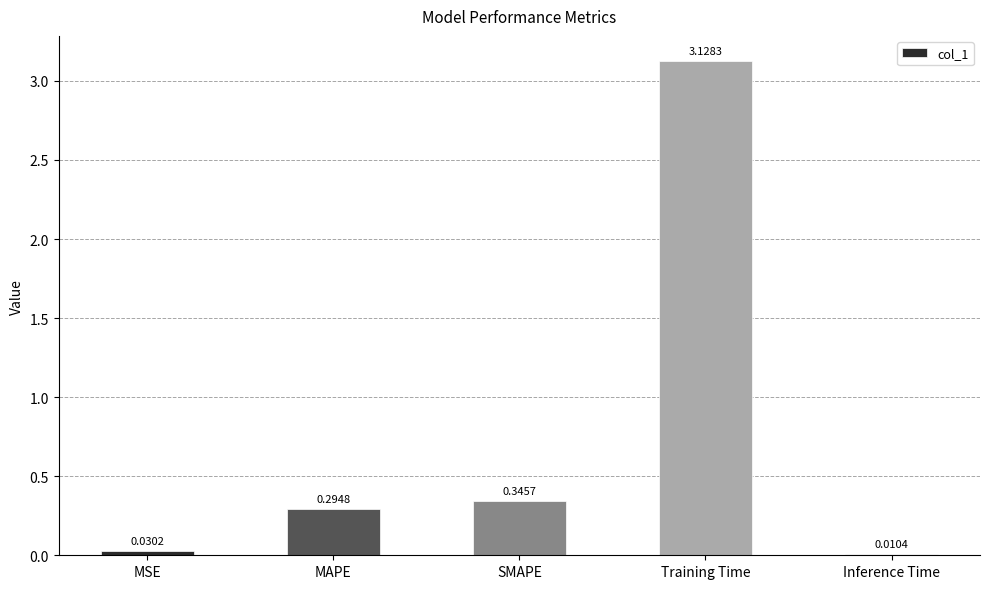

Which has a higher value, SMAPE or MSE?

SMAPE